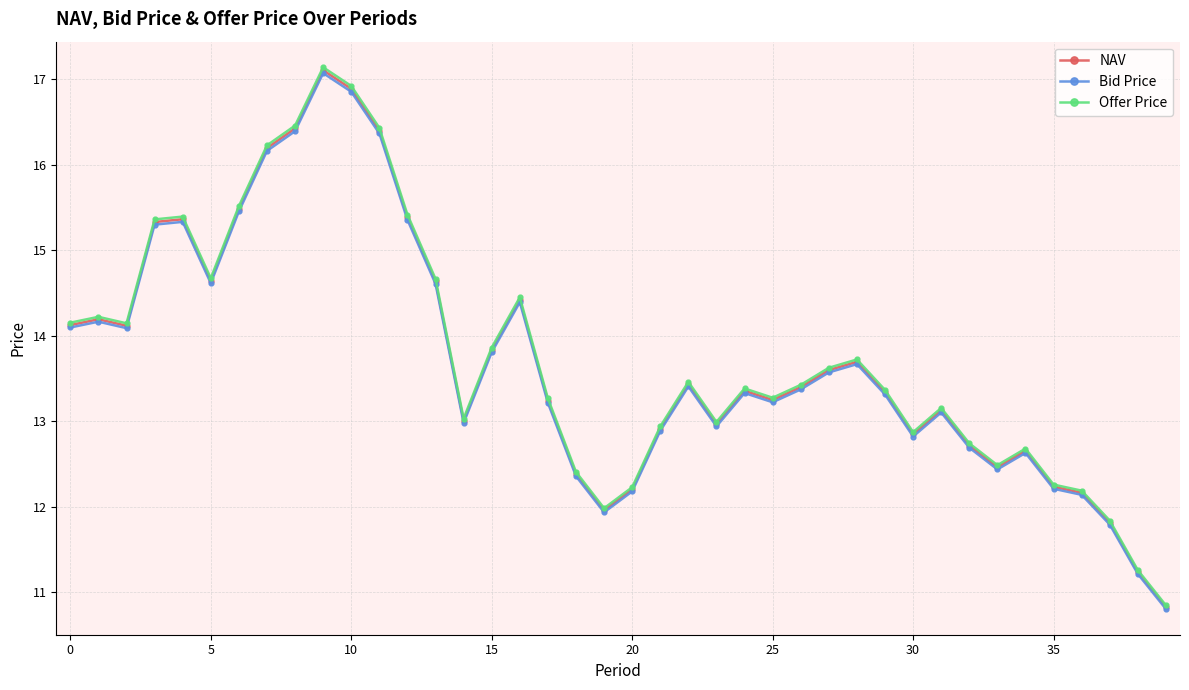

Which series has the largest range (max minus min)?

Offer Price